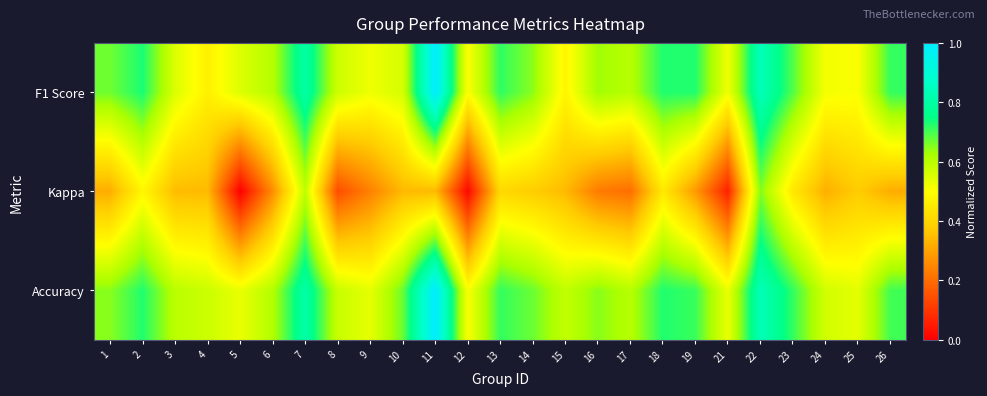

Which series has the largest range (max minus min)?

Kappa